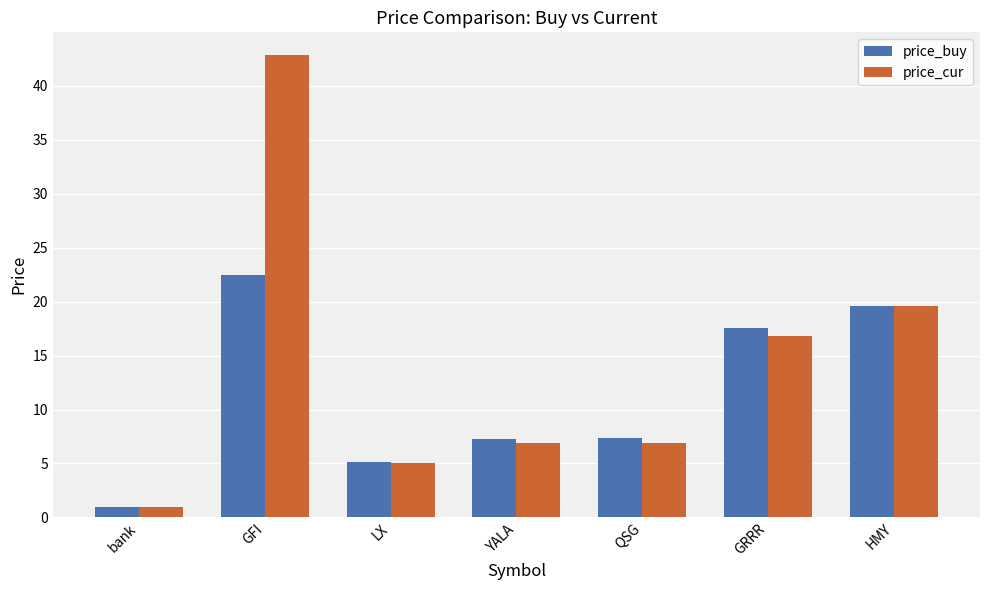

Are the bars grouped side by side (vs. stacked)?

Yes